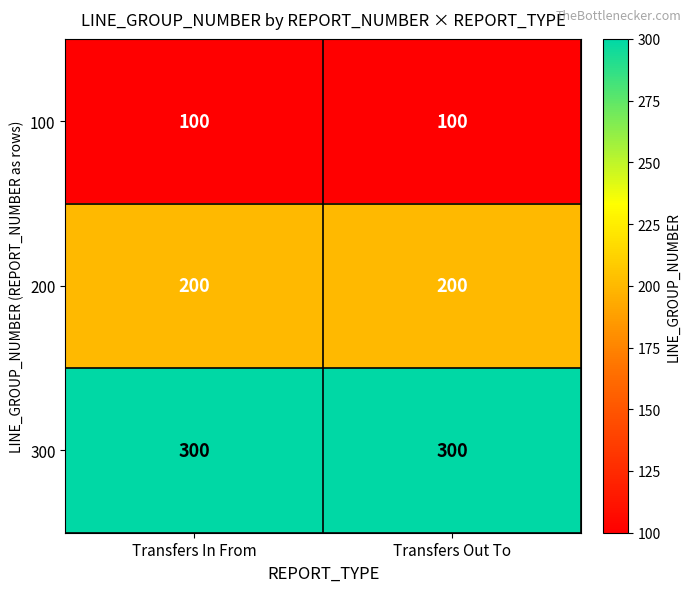

Rank the series by their average value, from highest to lowest.

300, 200, 100